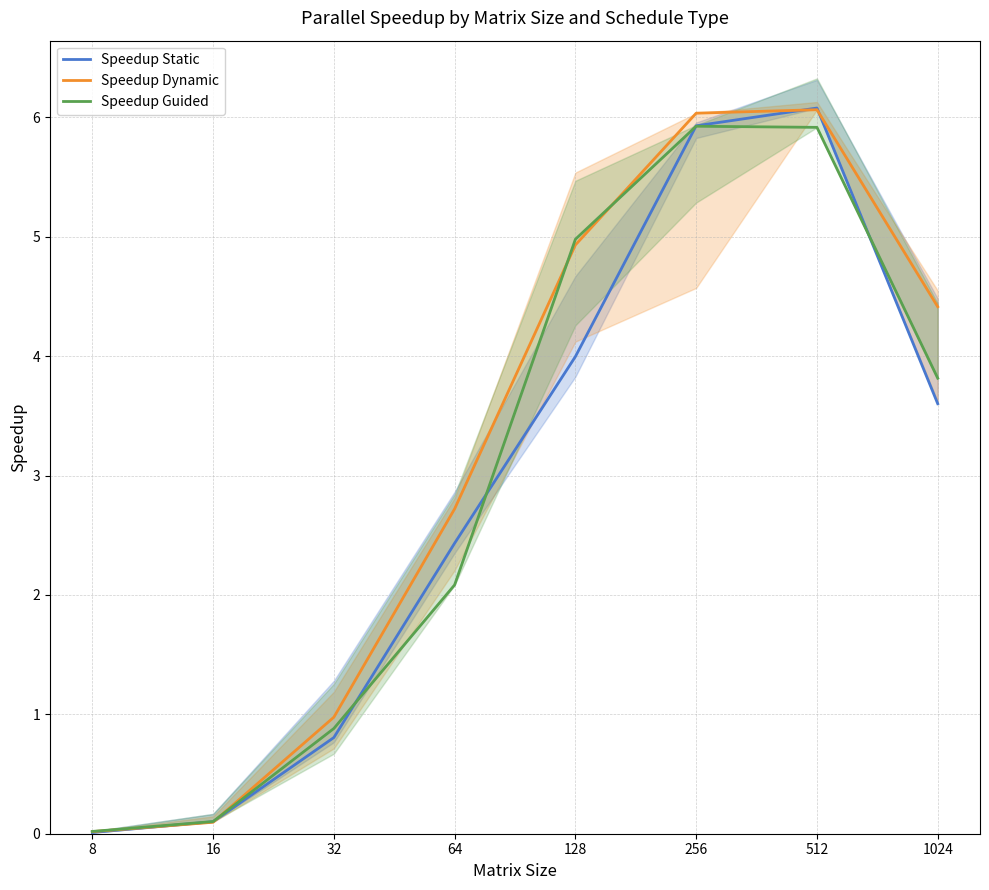

What is the maximum value for Speedup Static?

6.1